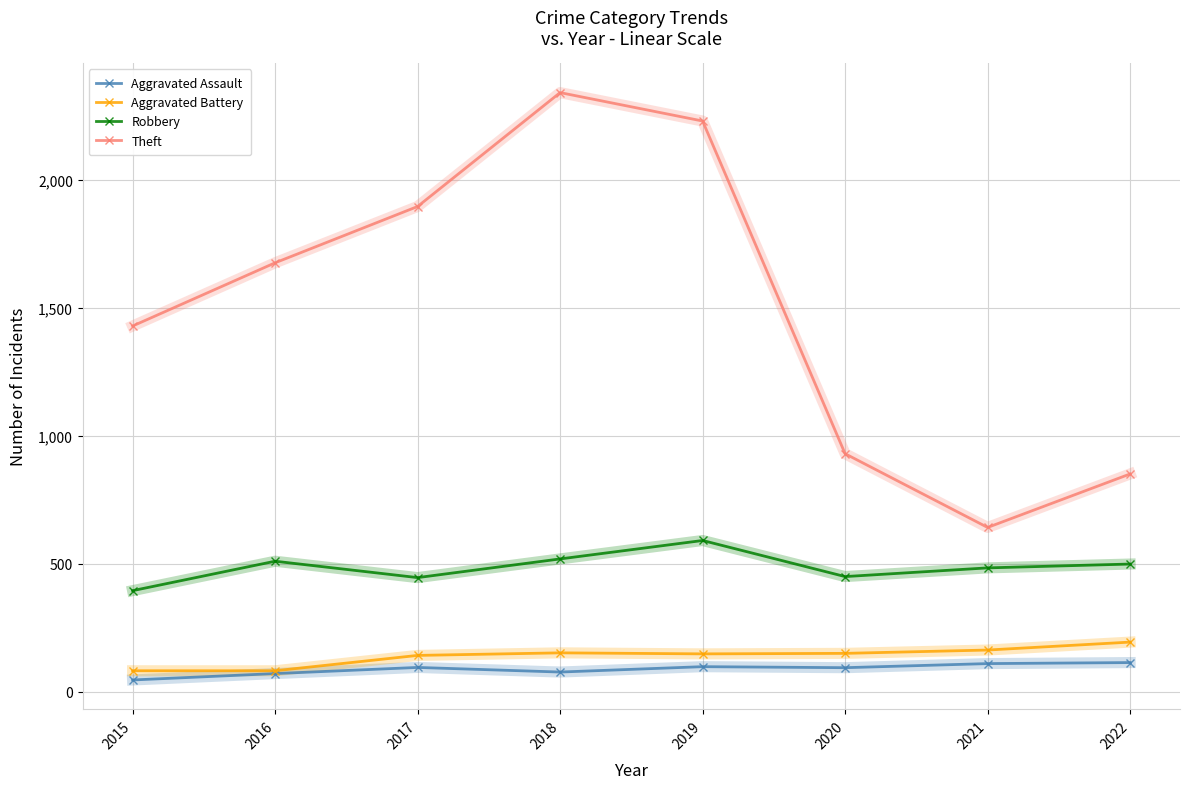

What is the average value of the Aggravated Assault series?

88